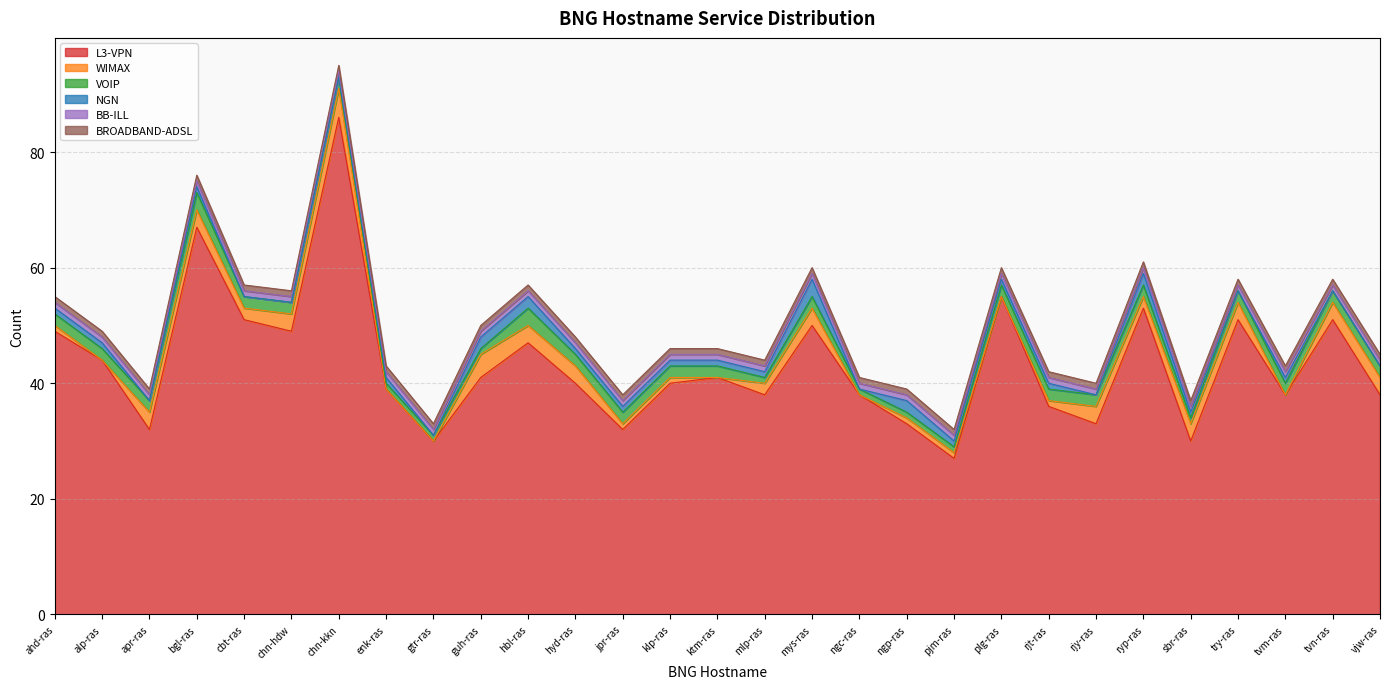

Between alp-ras and rjt-ras, which is larger?

alp-ras